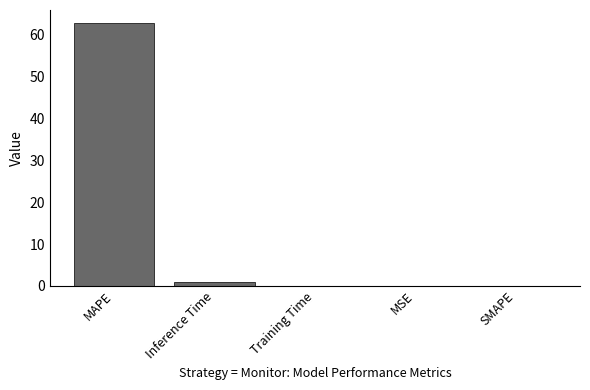

Are the bars horizontal?

No